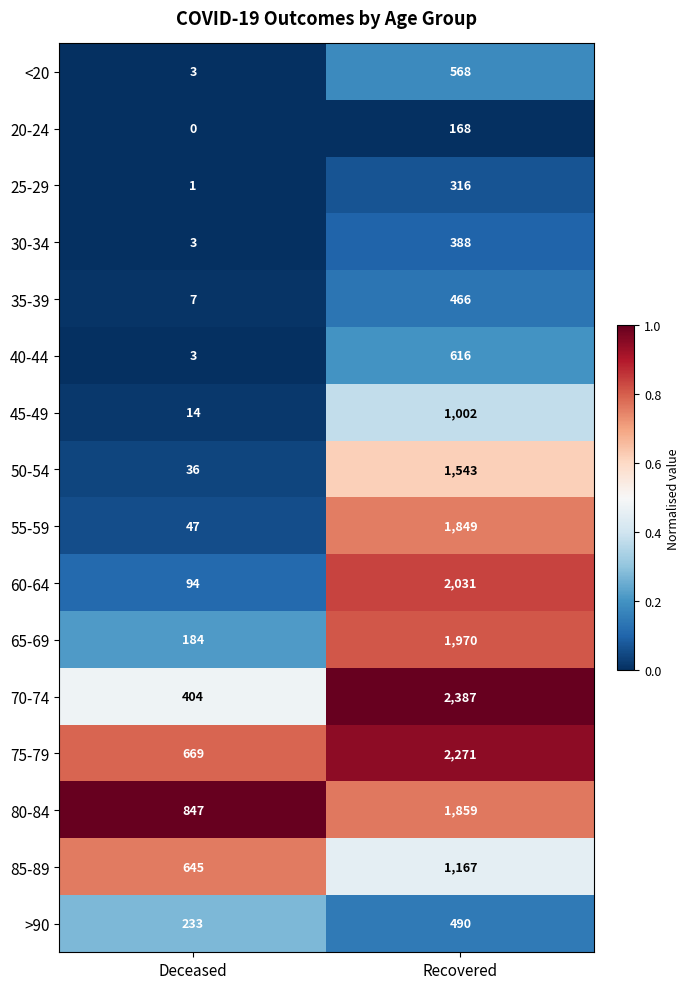

What is the sum of all 50-54 values?

1579